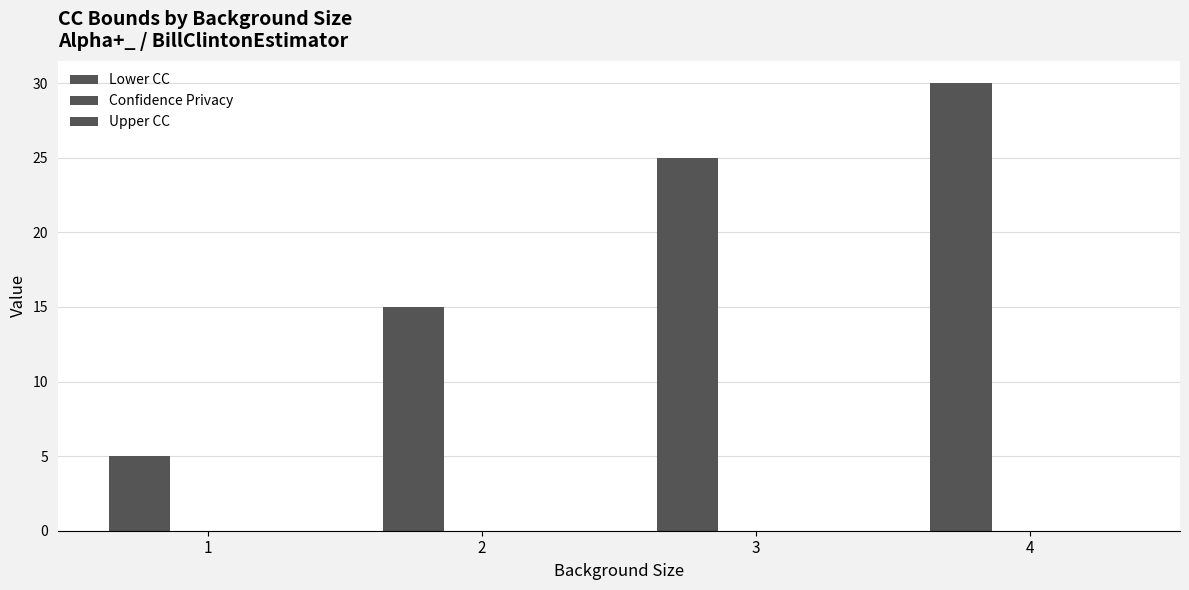

Reading right to left, what are all the values shown in this chart?

Lower CC: 4=30	3=25	2=15	1=5
Confidence Privacy: 4=0	3=0	2=0	1=0
Upper CC: 4=0	3=0	2=0	1=0